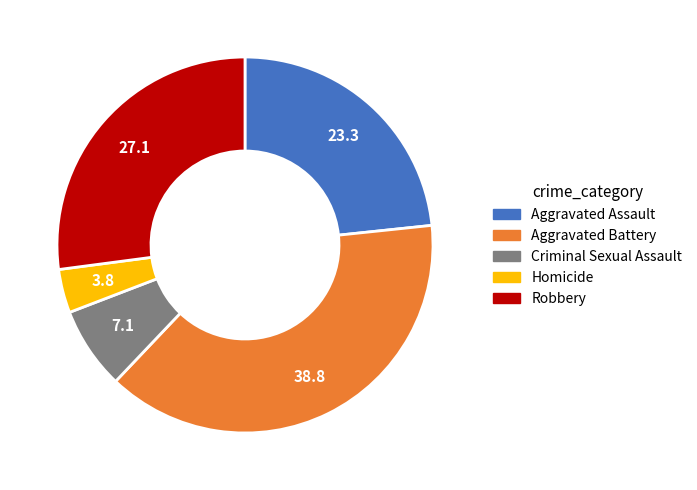

Which category has the smallest portion of the pie?

Homicide